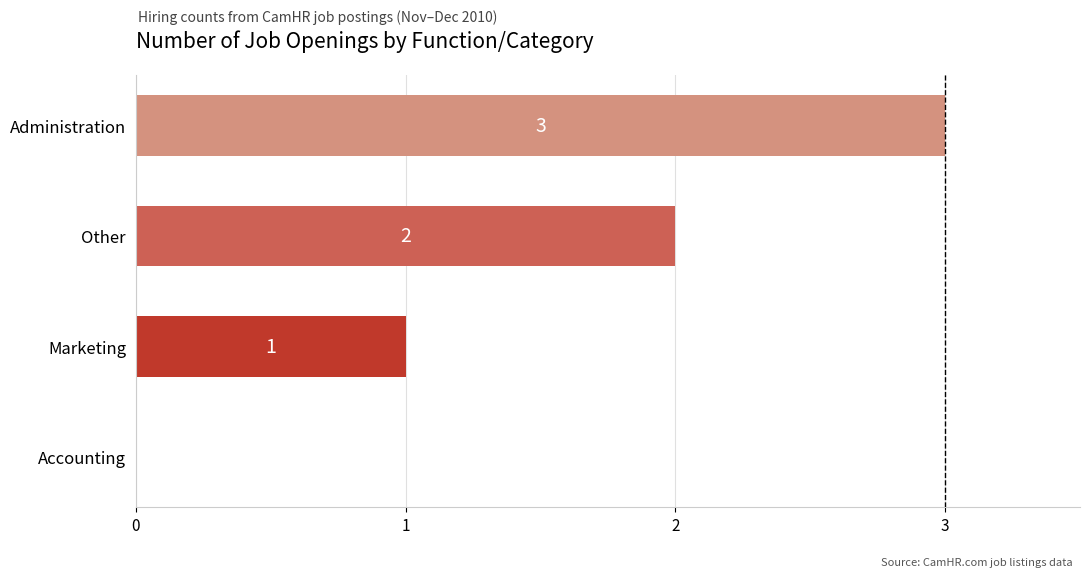

Which label corresponds to the largest value in the chart?

Administration